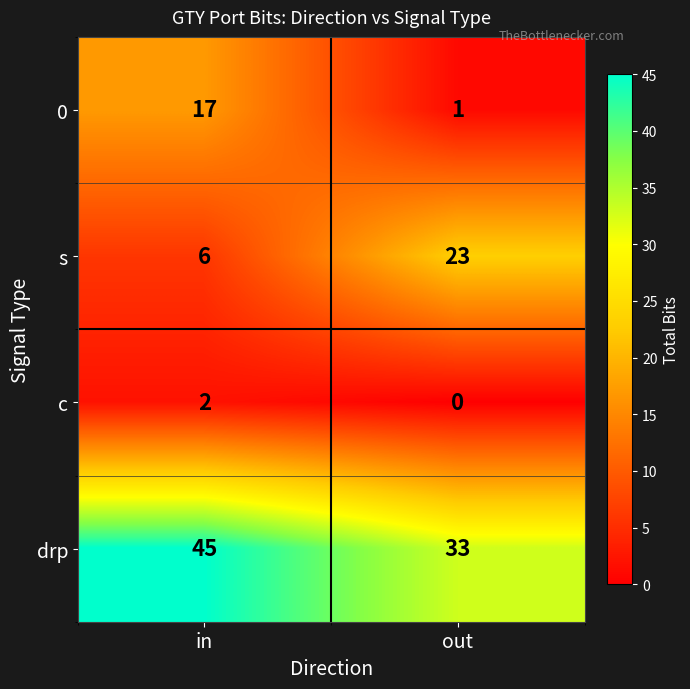

Which category has the lowest value across all series?

out